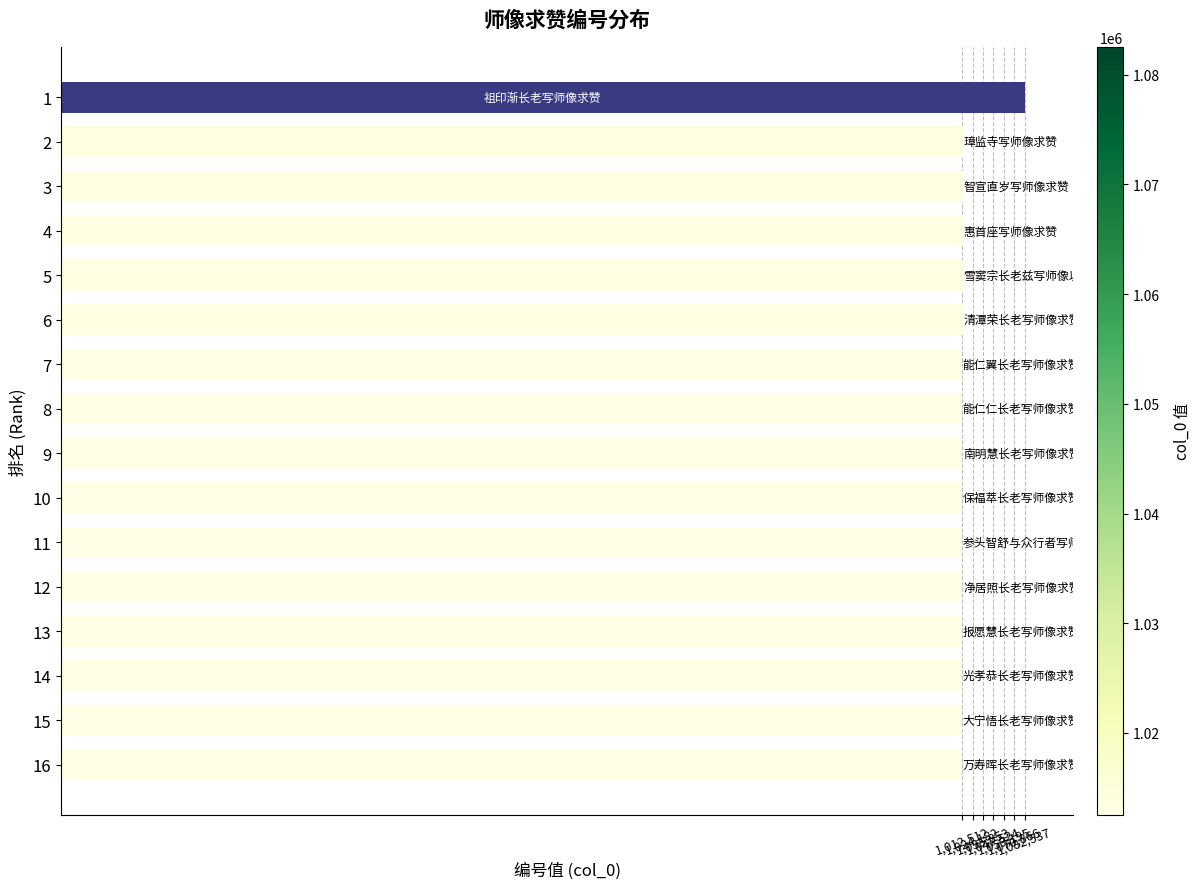

What is the maximum value shown in the chart?

1082537